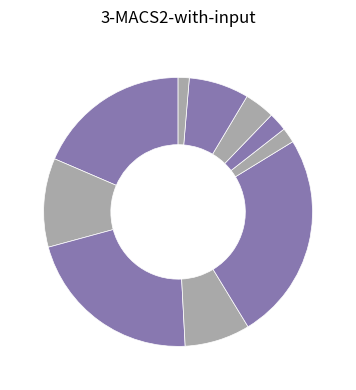

What is the smallest slice in the pie chart?

signal segment 10